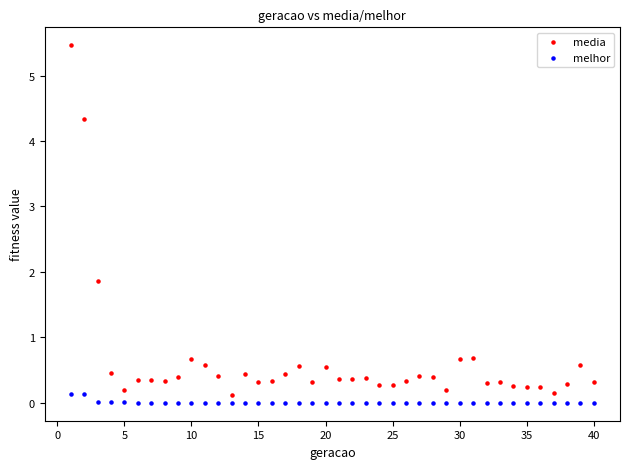

Which series has the widest spread of Y values?

media